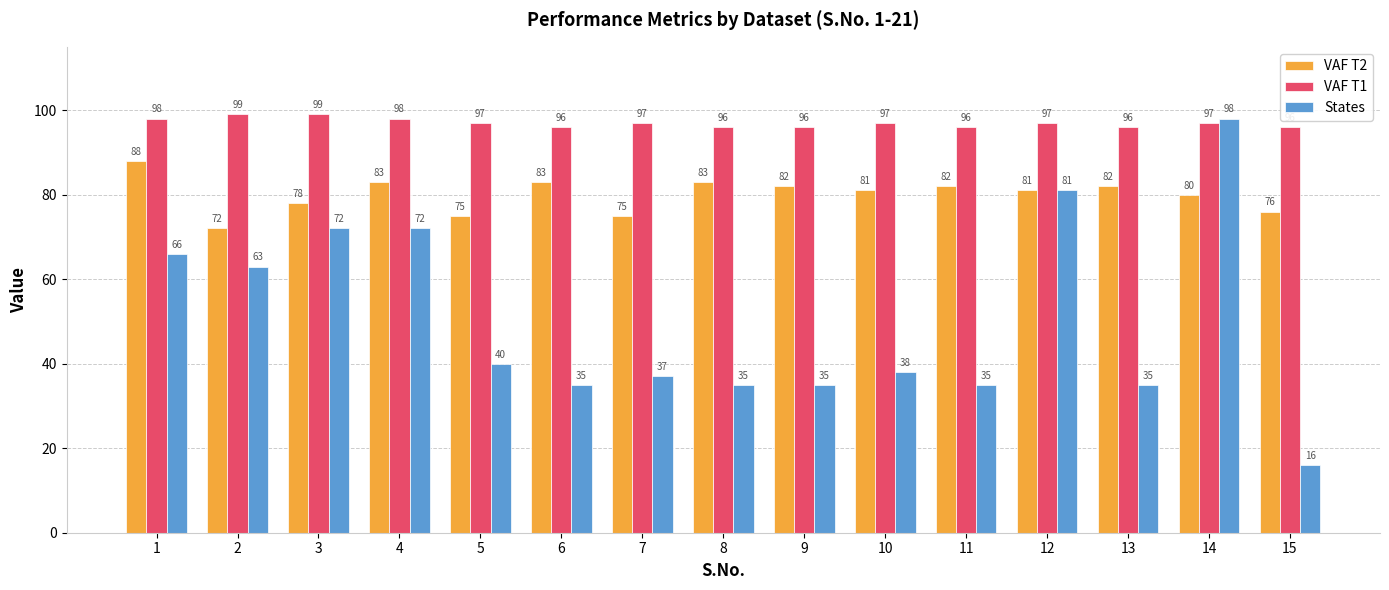

What is the value of the VAF T1 bar at the 12th from the left?

97